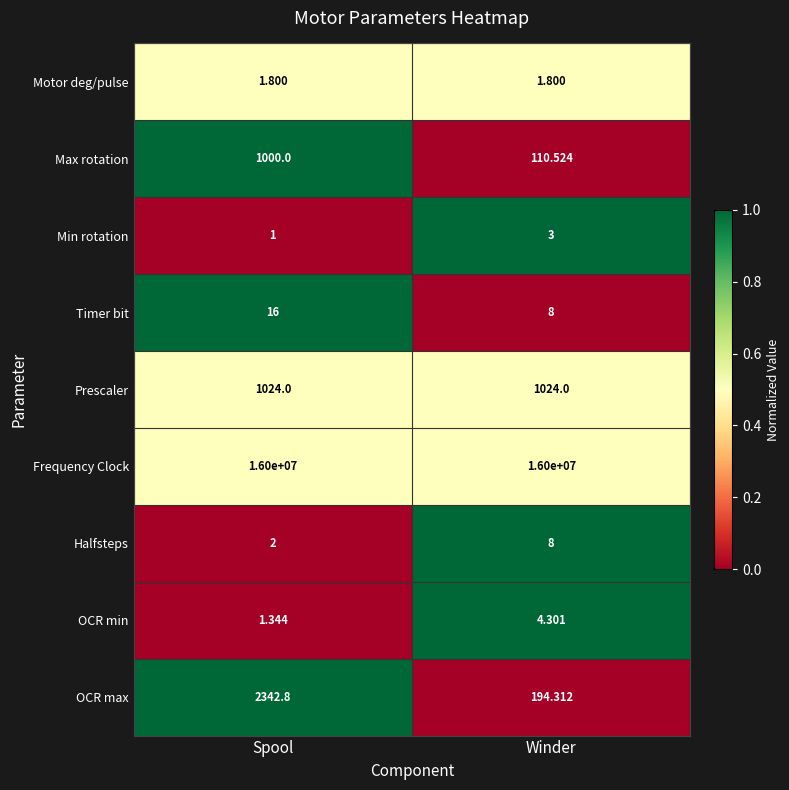

At which category does the chart reach its minimum across all series?

Spool